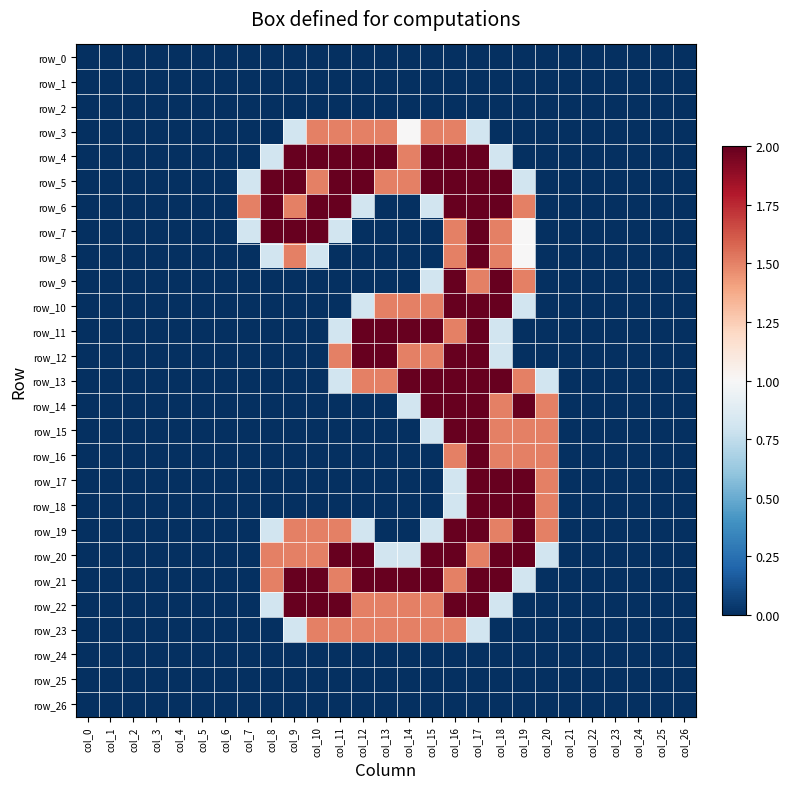

Where is row_11 nearest to the value 1?

col_11